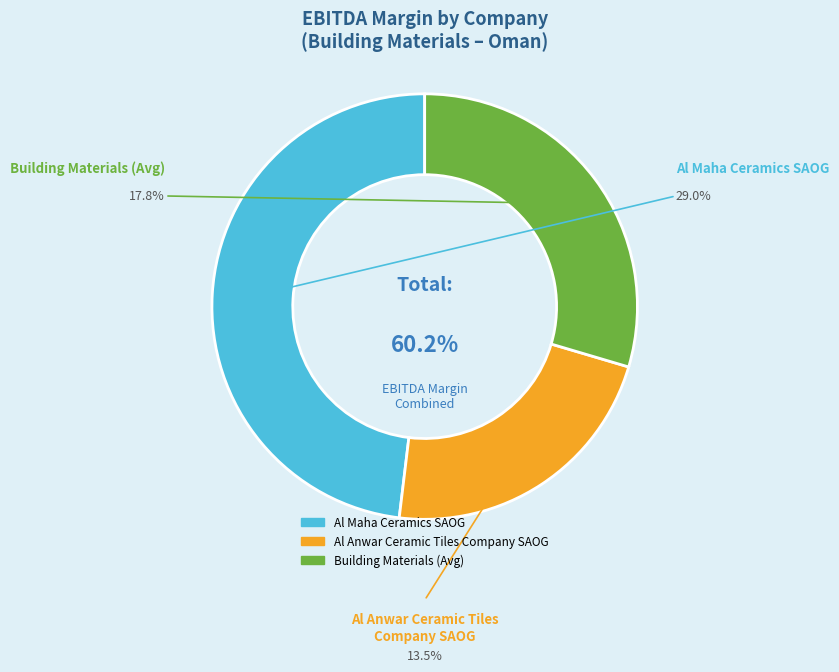

How many slices are in this pie chart?

3